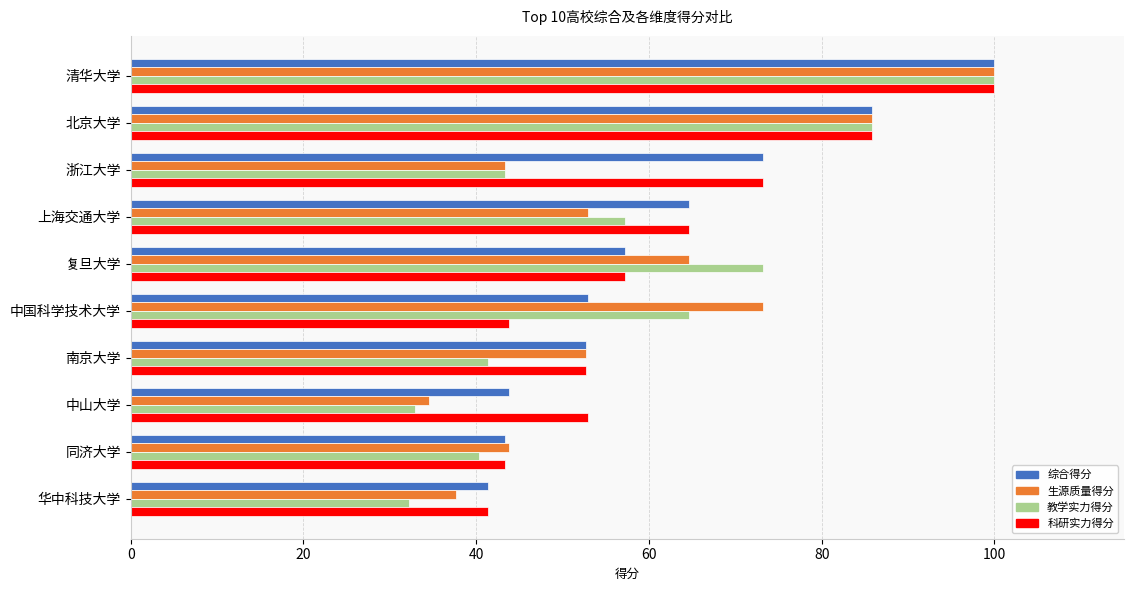

At which label does 教学实力得分 reach its peak?

清华大学